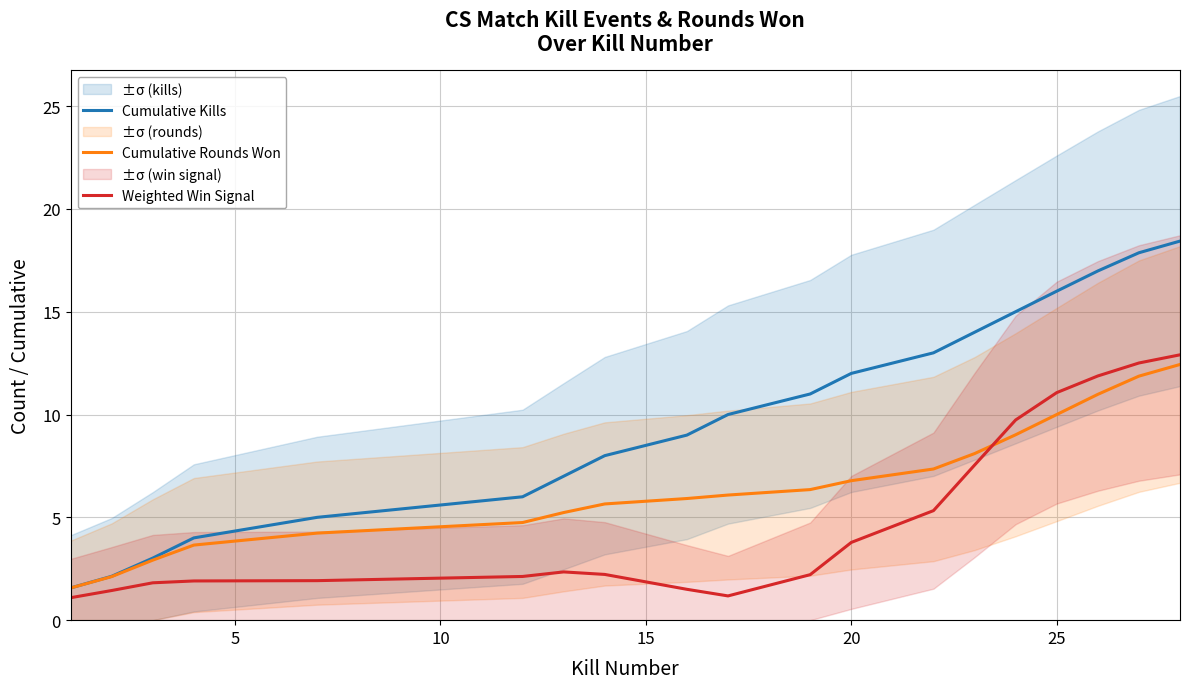

What is the lowest value of the Cumulative Kills series?

1.6